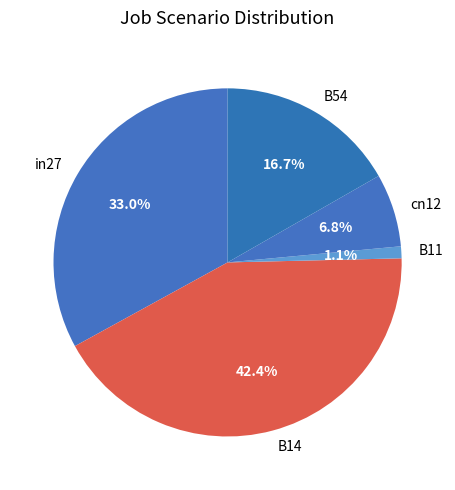

What is the largest slice in the pie chart?

B14